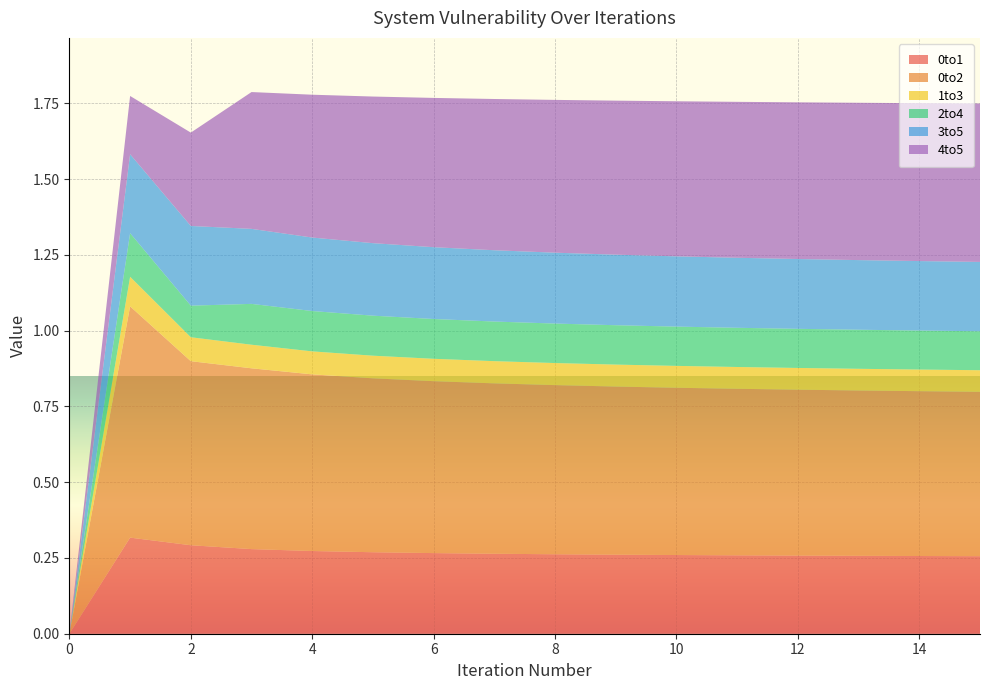

Reading right to left, transcribe all the data shown in this chart.

0to1: 0.3	0.3	0.3	0.3	0.3	0.3	0.3	0.3	0.3	0.3	0.3	0.3	0.3	0.3	0.3	0.0
0to2: 0.5	0.5	0.5	0.5	0.5	0.6	0.6	0.6	0.6	0.6	0.6	0.6	0.6	0.6	0.8	0.0
1to3: 0.1	0.1	0.1	0.1	0.1	0.1	0.1	0.1	0.1	0.1	0.1	0.1	0.1	0.1	0.1	0.0
2to4: 0.1	0.1	0.1	0.1	0.1	0.1	0.1	0.1	0.1	0.1	0.1	0.1	0.1	0.1	0.1	0.0
3to5: 0.2	0.2	0.2	0.2	0.2	0.2	0.2	0.2	0.2	0.2	0.2	0.2	0.2	0.3	0.3	0.0
4to5: 0.5	0.5	0.5	0.5	0.5	0.5	0.5	0.5	0.5	0.5	0.5	0.5	0.5	0.3	0.2	0.0